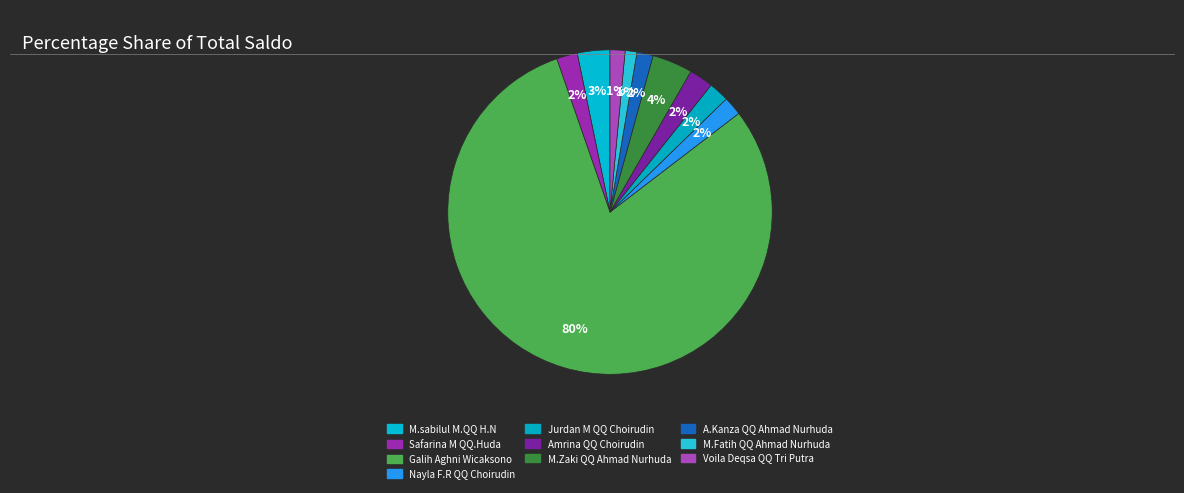

Rank the categories by value from highest to lowest.

Galih Aghni Wicaksono, M.Zaki QQ Ahmad Nurhuda, M.sabilul M.QQ H.N, Amrina QQ Choirudin, Safarina M QQ.Huda, Jurdan M QQ Choirudin, Nayla F.R QQ Choirudin, A.Kanza QQ Ahmad Nurhuda, Voila Deqsa QQ Tri Putra, M.Fatih QQ Ahmad Nurhuda